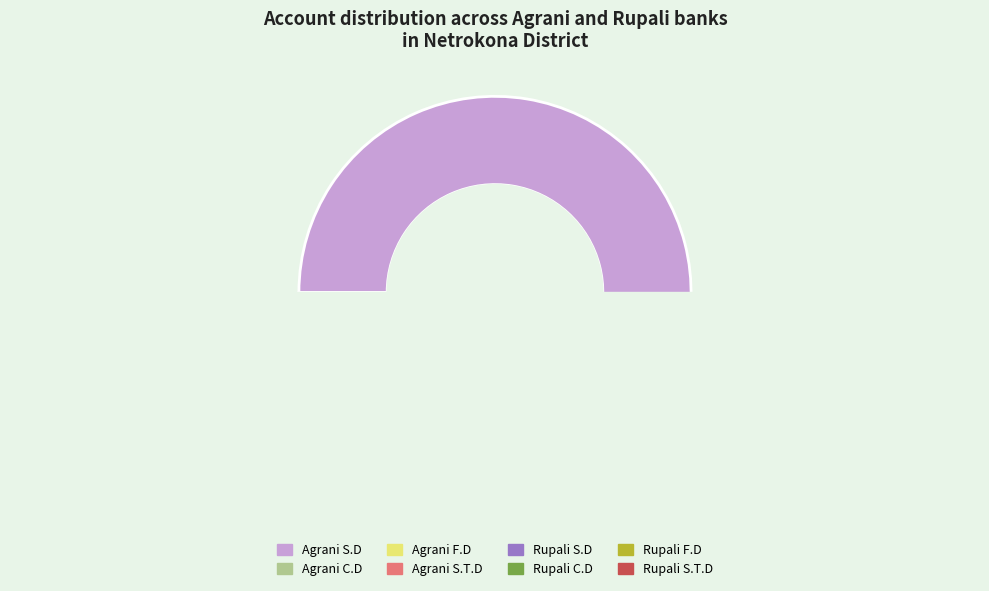

What is the largest slice in the pie chart?

Agrani S.D